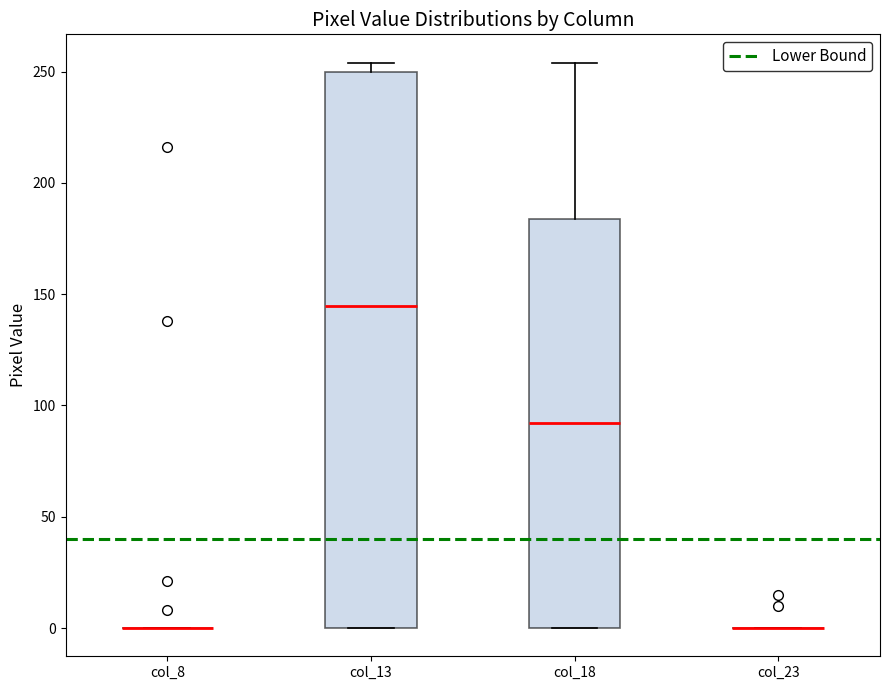

Reading left to right, transcribe this box plot: for each box, give where its median line is, the range the box spans, and where its two whiskers end, as read against the y-axis. The values are not printed on the chart, so give them approximately, as read against the axis.

col_8: box collapsed to a line at 0, whiskers 0 to 0
col_13: median 145, box 0 to 250, whiskers 0 to 255
col_18: median 90, box 0 to 185, whiskers 0 to 255
col_23: box collapsed to a line at 0, whiskers 0 to 0